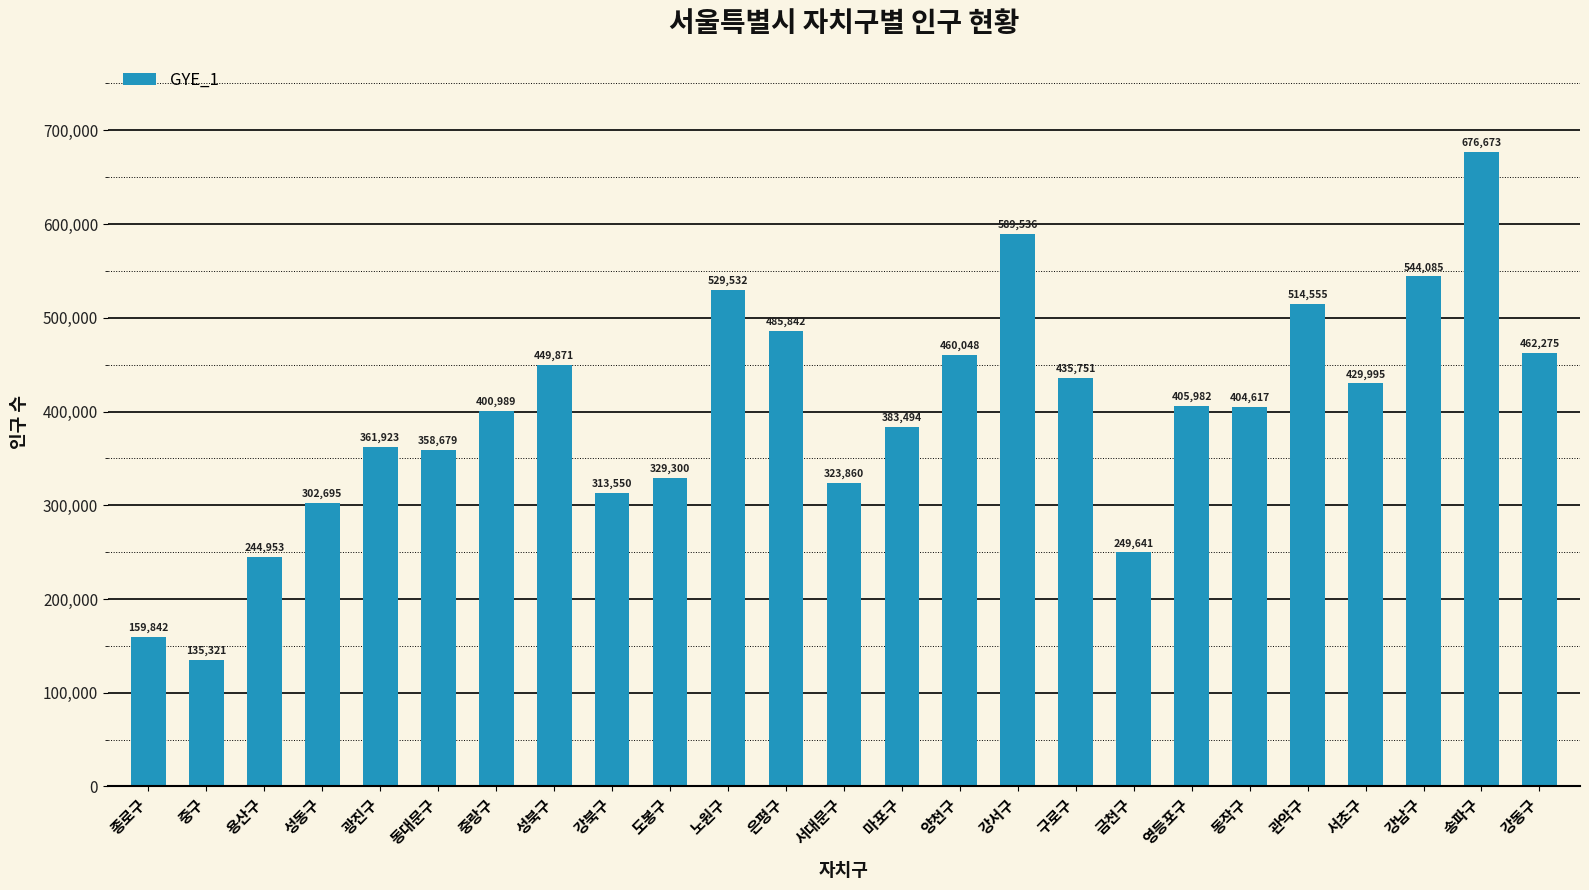

Rank the categories by value from lowest to highest.

중구, 종로구, 용산구, 금천구, 성동구, 강북구, 서대문구, 도봉구, 동대문구, 광진구, 마포구, 중랑구, 동작구, 영등포구, 서초구, 구로구, 성북구, 양천구, 강동구, 은평구, 관악구, 노원구, 강남구, 강서구, 송파구